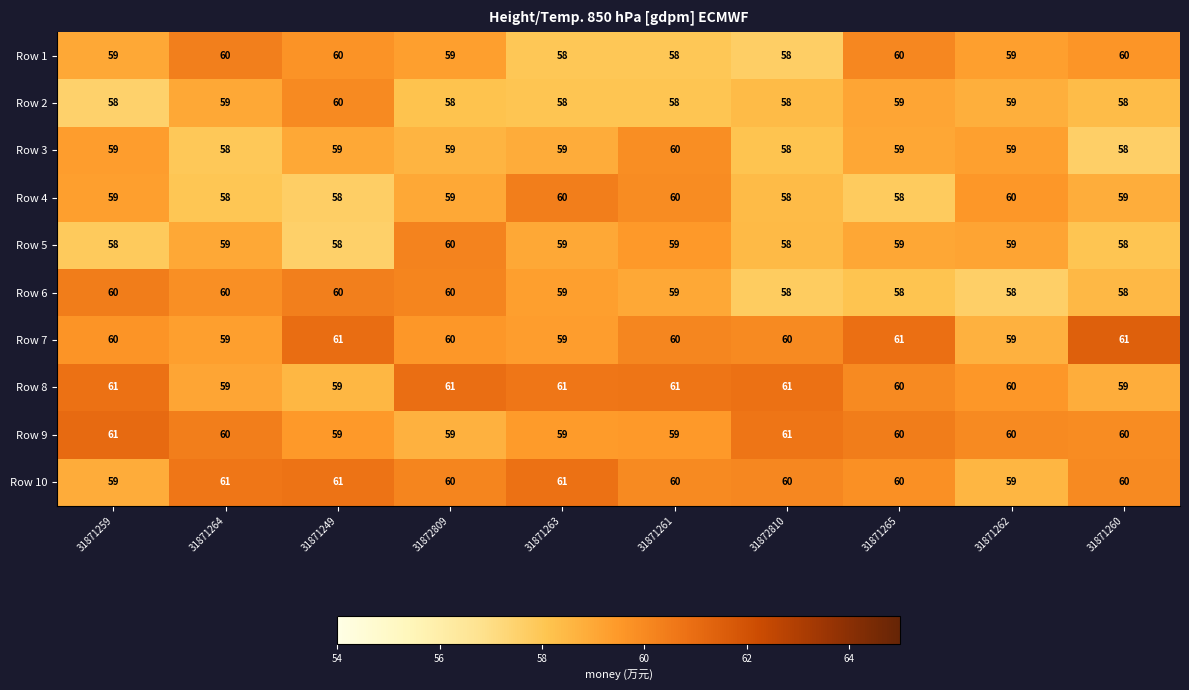

The Row 3 series shows 59 at 31871263. True or false?

True